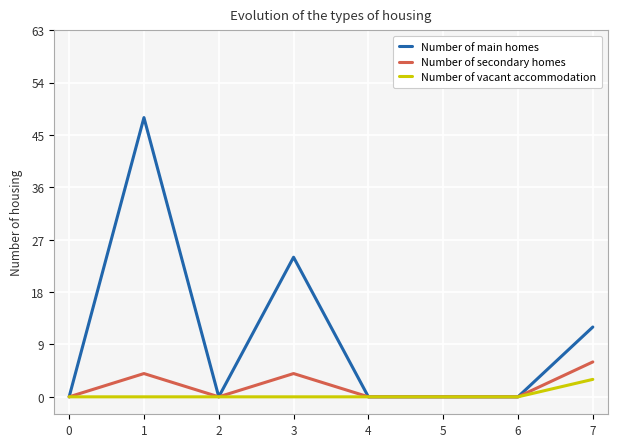

True or false: Number of vacant accommodation has more than 0 interior local peaks.

False